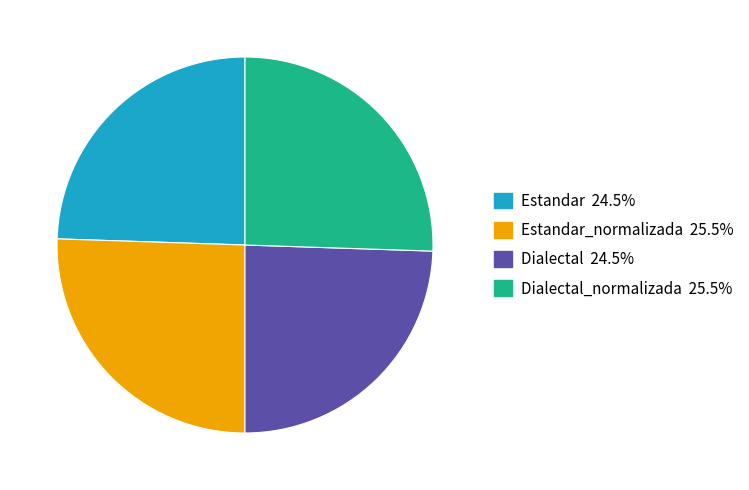

How many segments does this pie chart have?

4